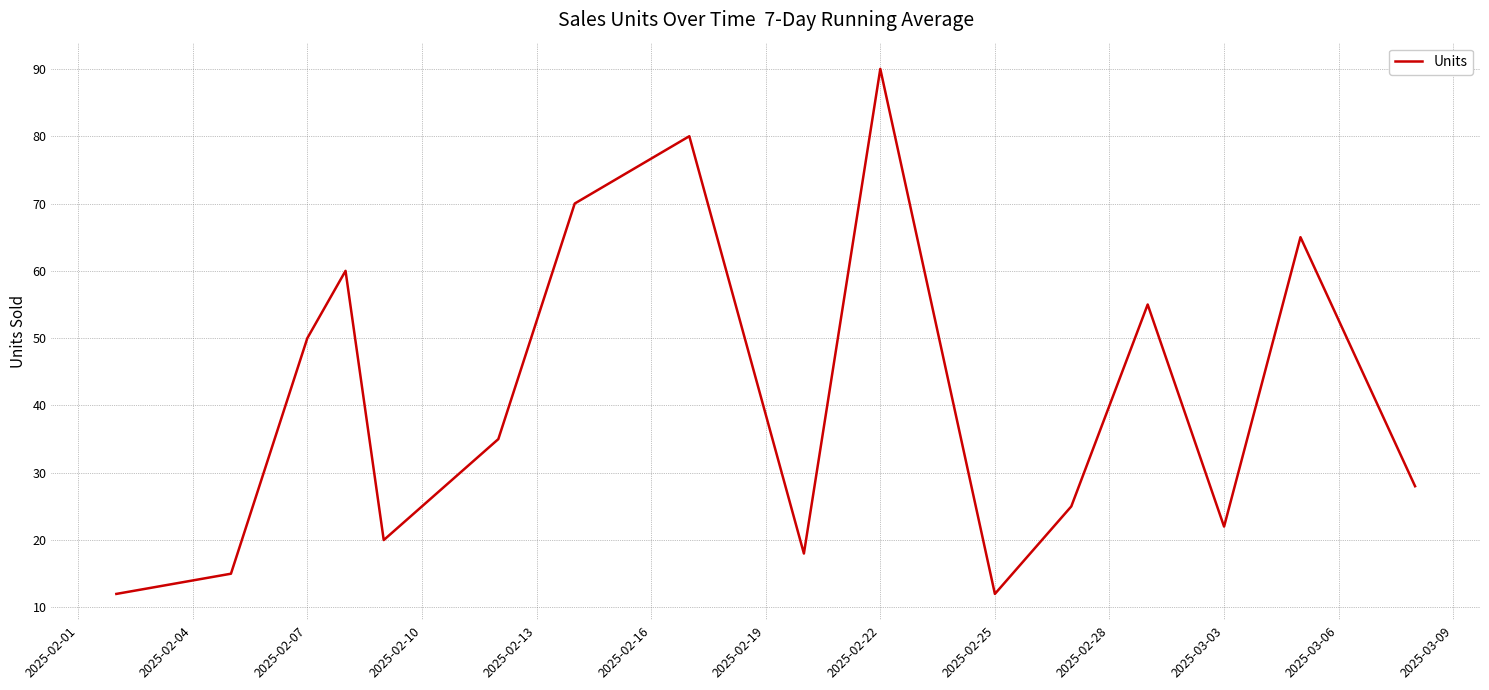

What is the maximum value shown in the chart?

90